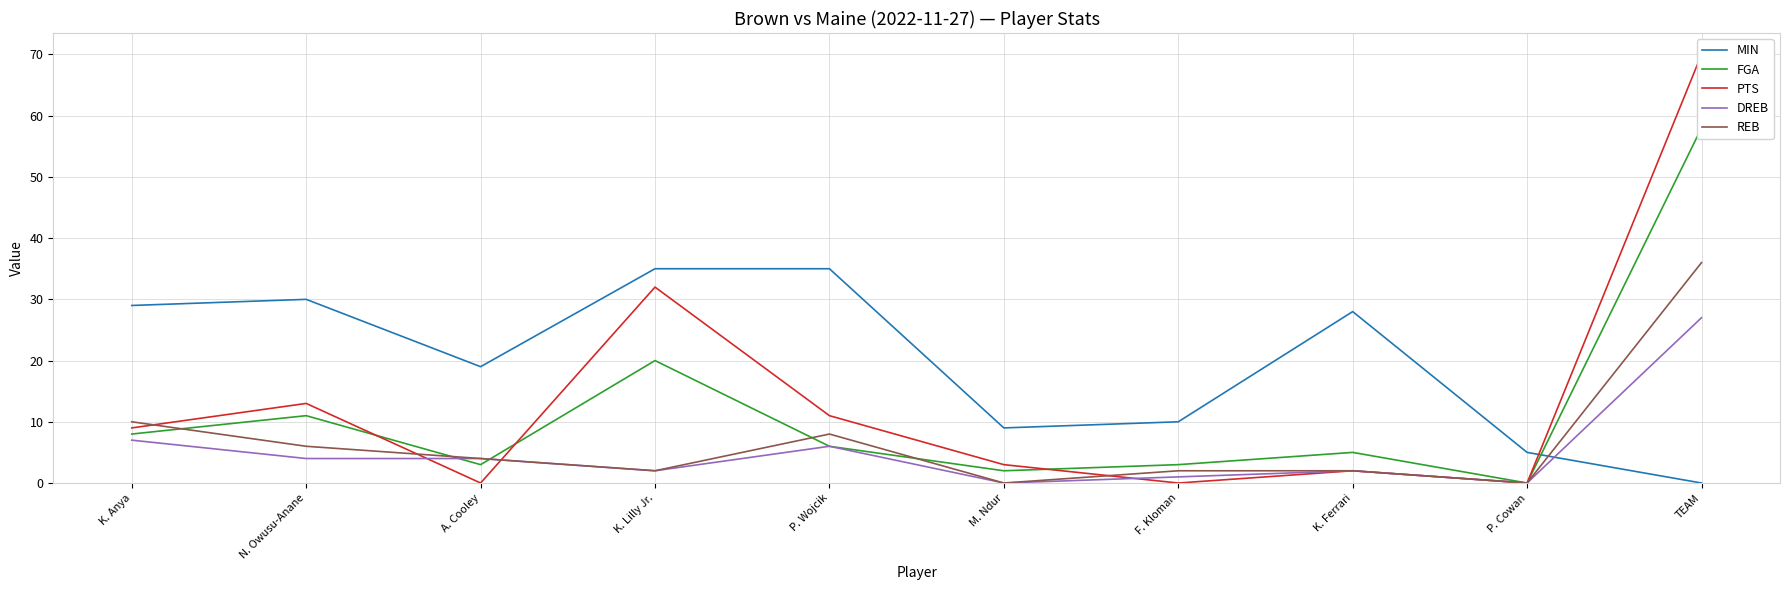

What is the highest value of the MIN series?

35